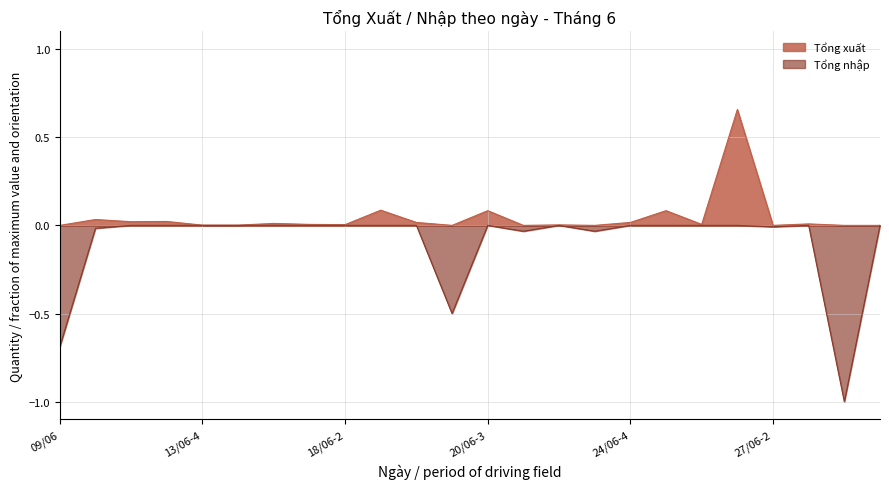

Which series has the largest range (max minus min)?

Tổng nhập